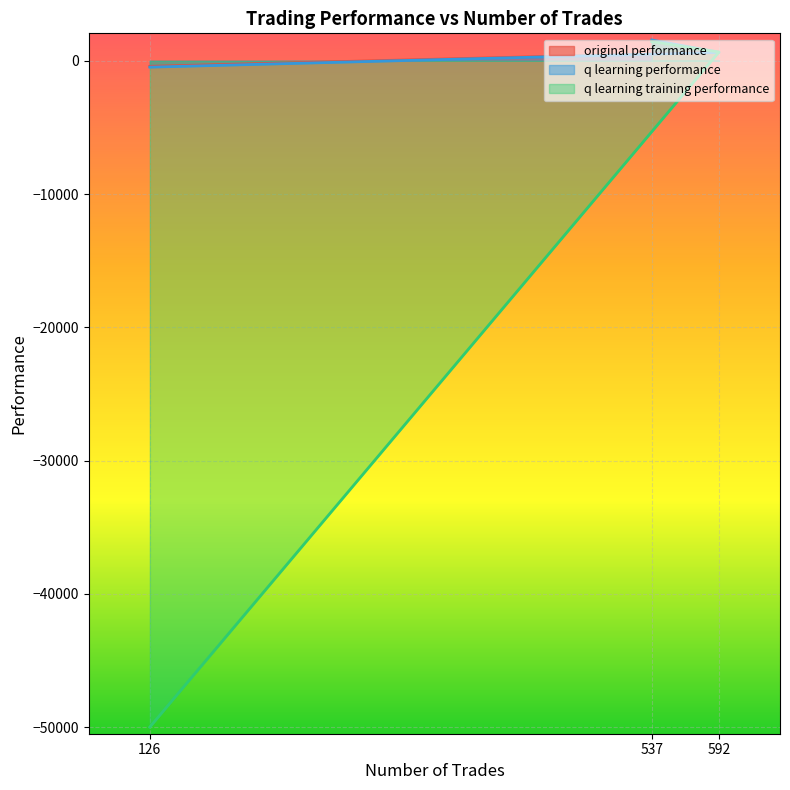

The q learning performance series shows 1559.0 at 537. True or false?

True